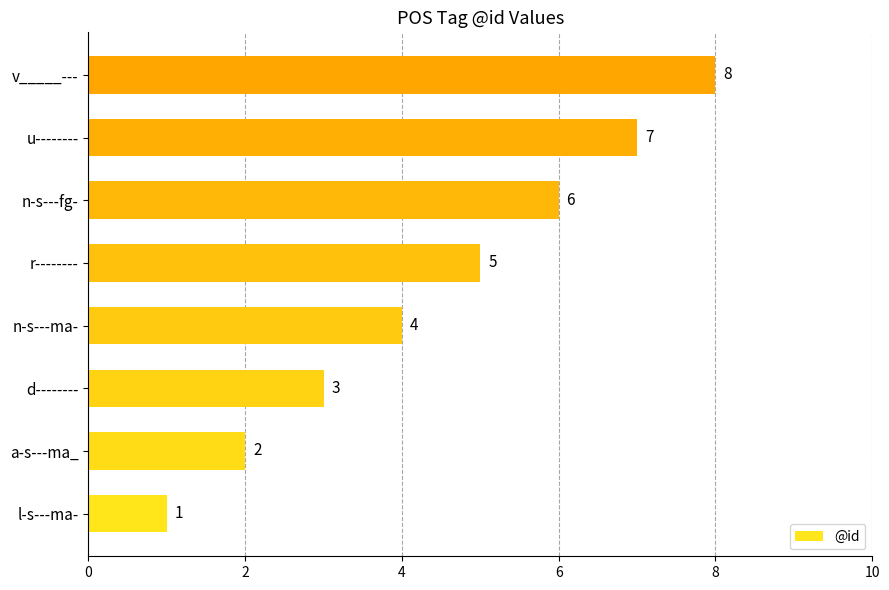

Where is the data nearest to the value 4?

n-s---ma-